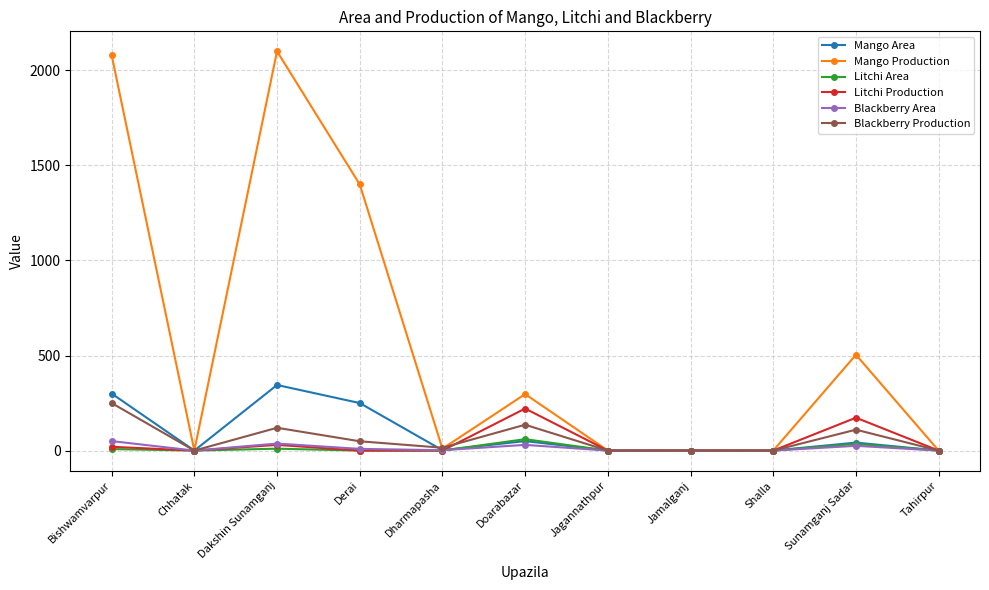

True or false: Mango Production has more than 0 interior local peaks.

True